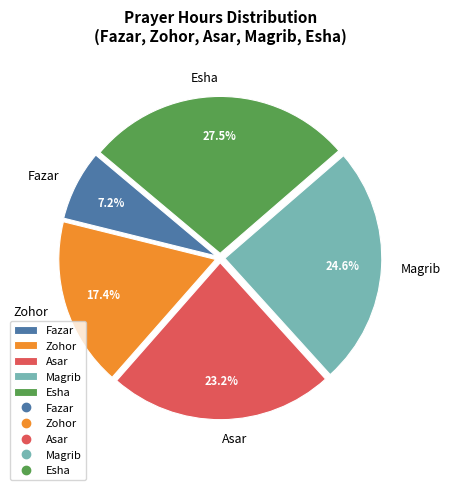

What percentage is NOT represented by Asar?

76.8%